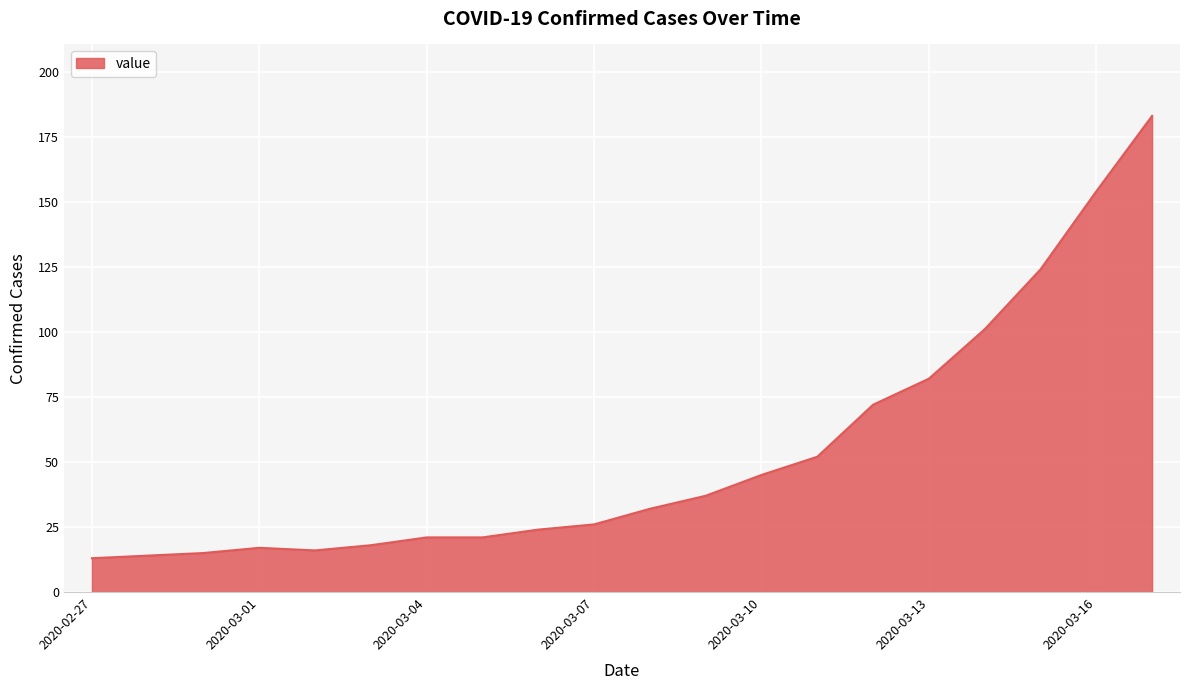

What is the greatest value displayed?

183